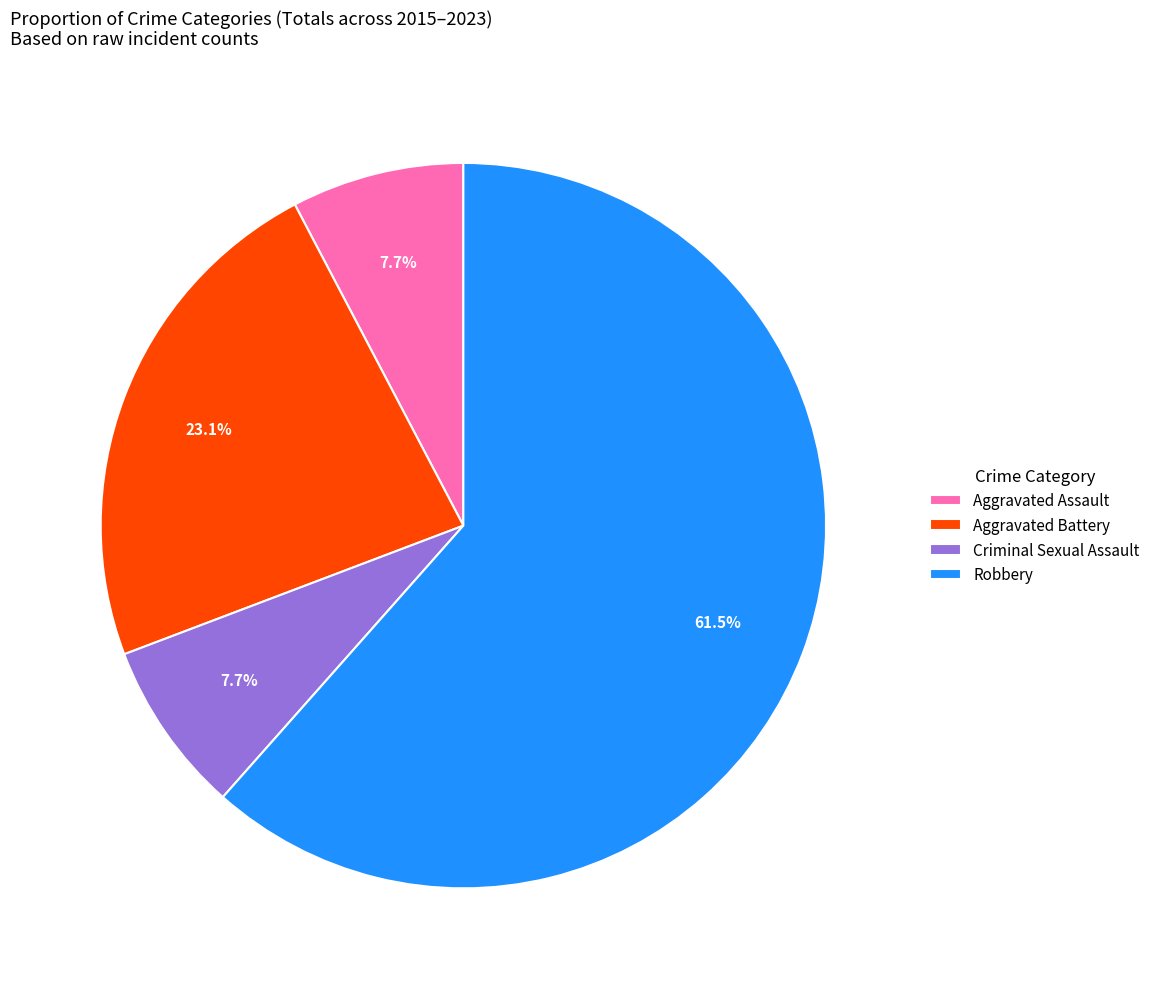

Which has a higher value, Robbery or Aggravated Battery?

Robbery